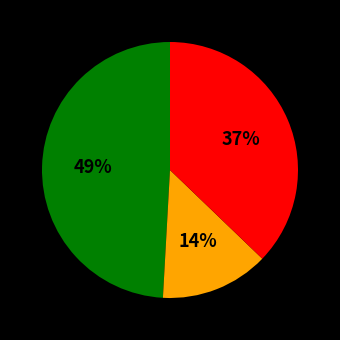

To the nearest percent, what is the average slice percentage?

33%